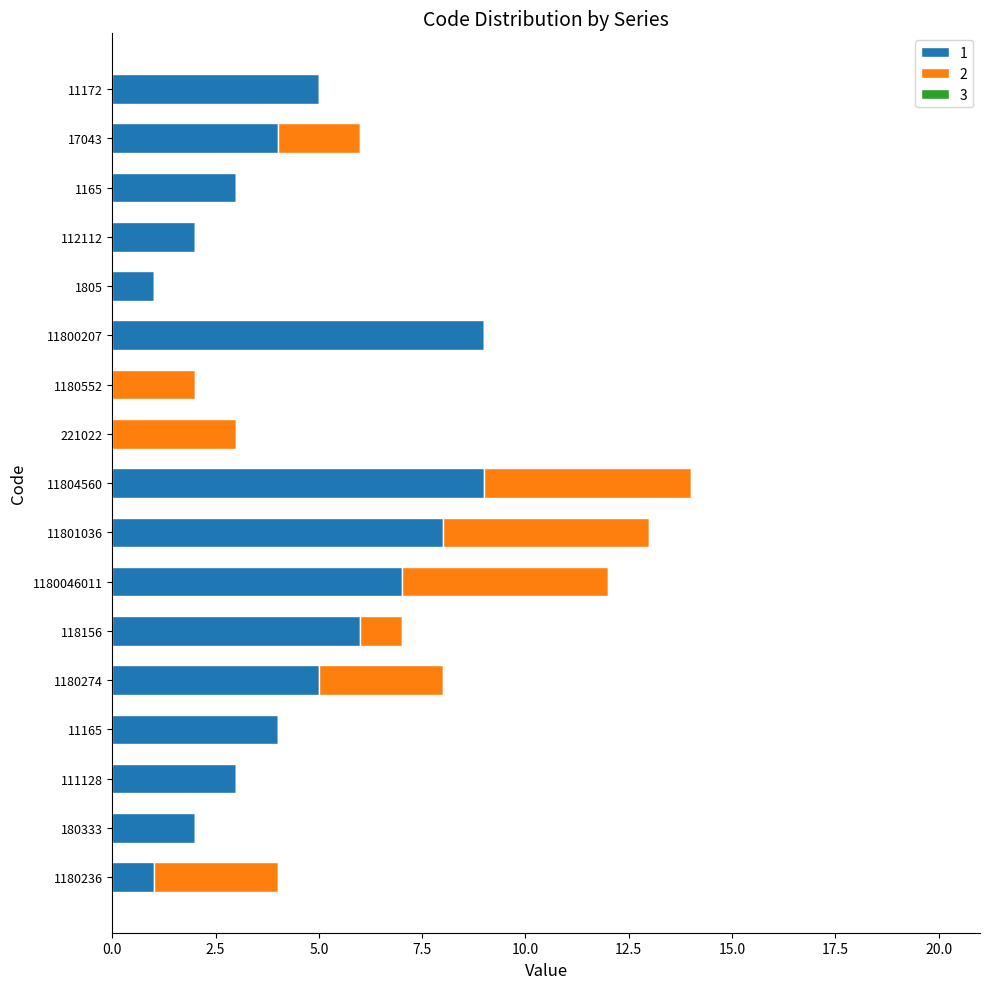

True or false: 1 has a value of 7 at 1180046011.

True